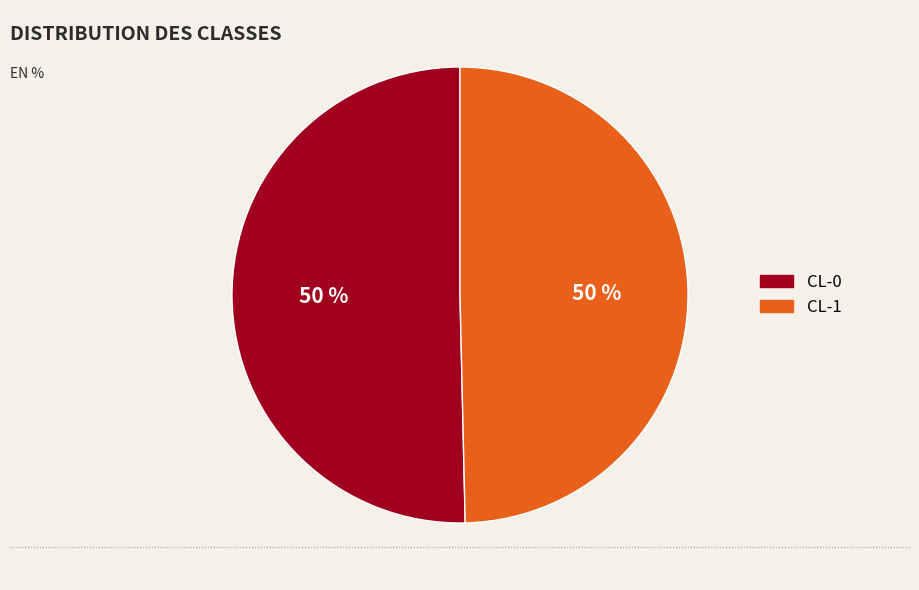

To the nearest percent, what portion does CL-1 represent?

50%